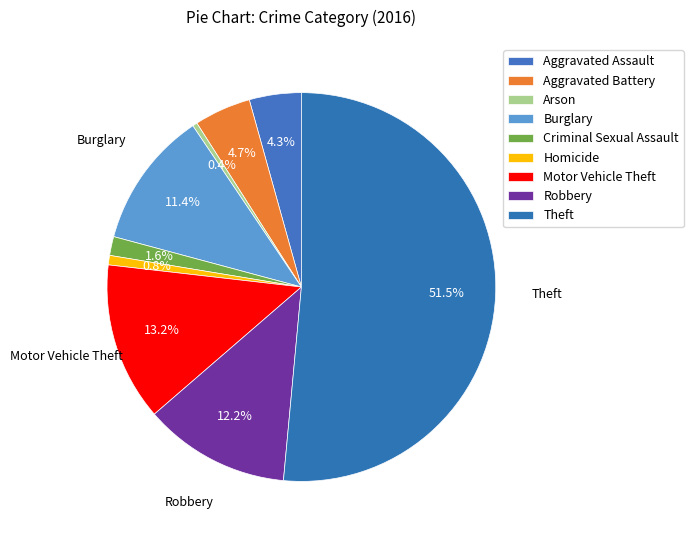

What percentage is the Robbery slice, to the nearest percent?

12%